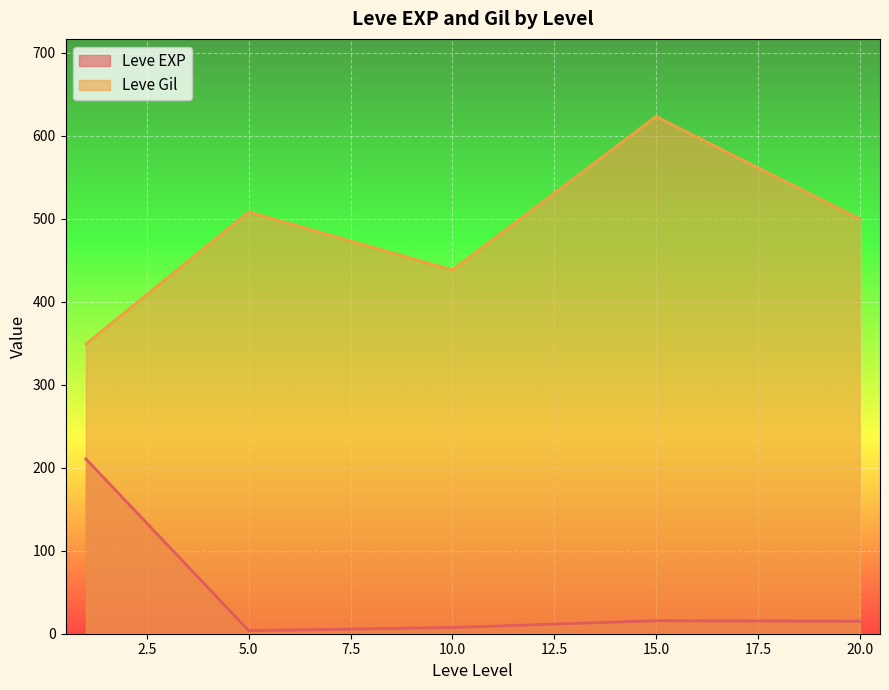

At which category is the sum across all series the highest?

15.0